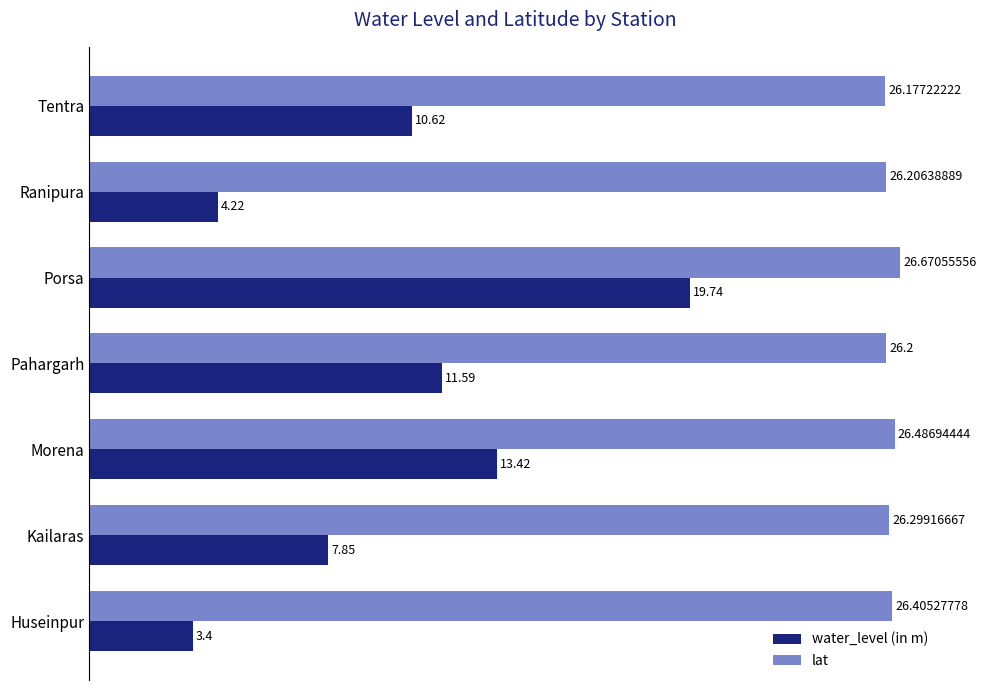

What are all the series names shown in the legend?

water_level (in m), lat